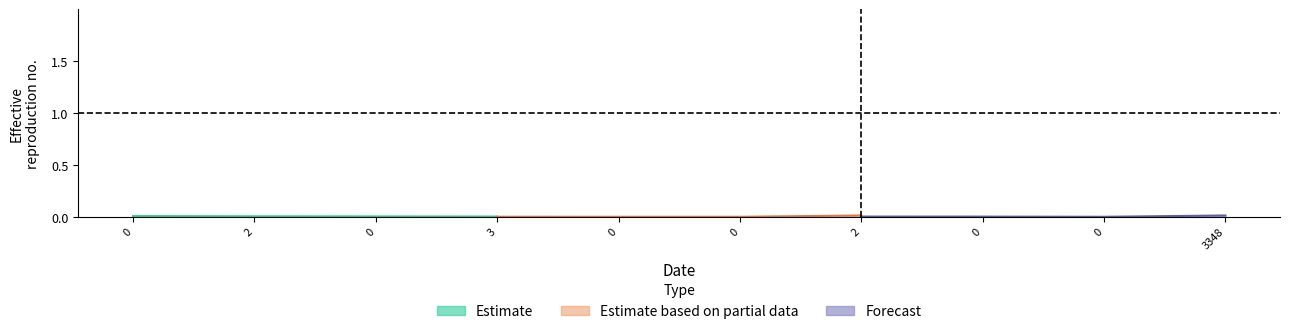

At which label is Estimate closest to 0?

3